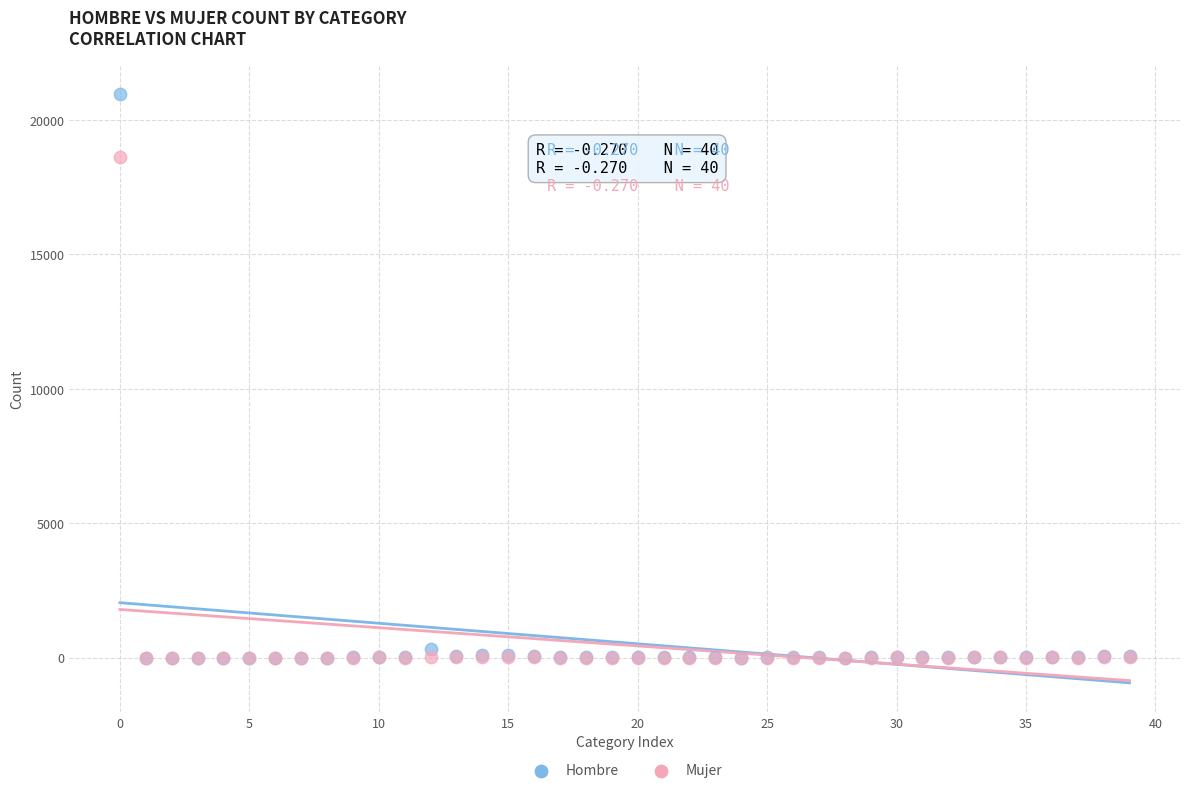

Across all series, what Y value is closest to 10477?

18605